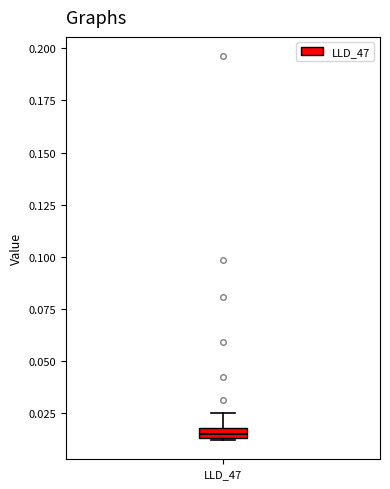

Where is the lower edge of the box for LLD_47 on the y-axis? The values are not printed on the chart, so give them approximately, as read against the axis.

0.015